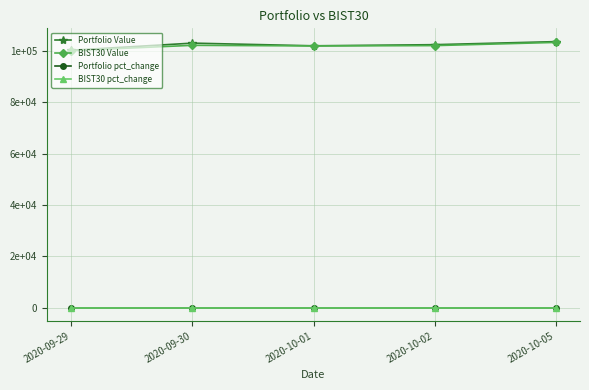

Does the chart have visible grid lines?

Yes